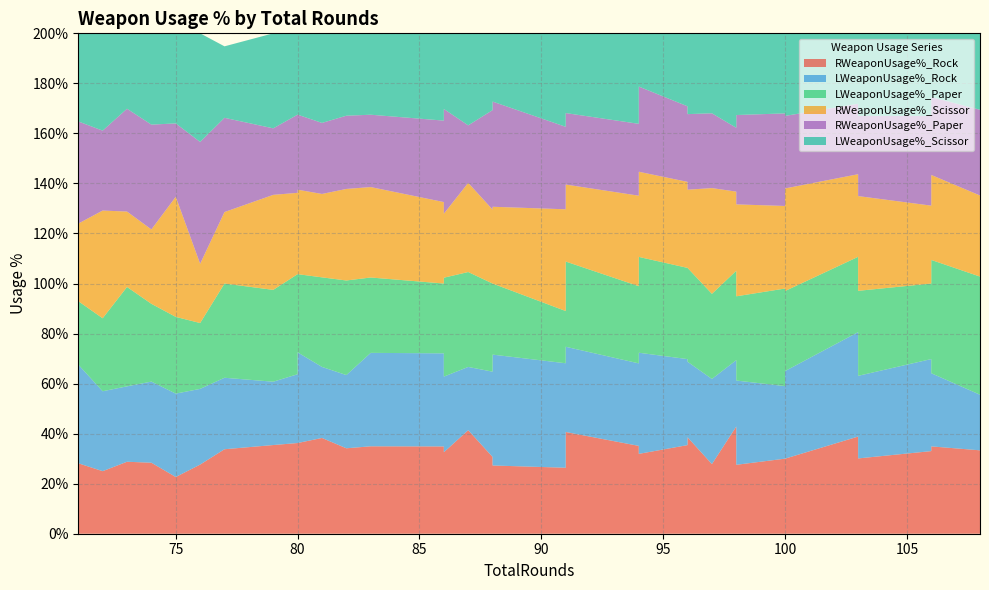

Reading left to right, what are all the values shown in this chart?

RWeaponUsage%_Rock: 106=0.3	94=0.3	80=0.4	83=0.3	108=0.3	73=0.3	72=0.2	86=0.3	86=0.3	98=0.4	94=0.4	81=0.4	96=0.4	100=0.3	88=0.3	88=0.3	82=0.3	91=0.4	100=0.3	86=0.3	86=0.3	80=0.4	87=0.4	75=0.2	71=0.3	91=0.3	96=0.4	96=0.4	77=0.3	103=0.4	98=0.4	76=0.3	106=0.3	97=0.3	98=0.3	94=0.3	74=0.3	103=0.3	91=0.3	79=0.4
LWeaponUsage%_Rock: 106=0.4	94=0.4	80=0.3	83=0.4	108=0.2	73=0.3	72=0.3	86=0.4	86=0.3	98=0.3	94=0.3	81=0.3	96=0.3	100=0.3	88=0.3	88=0.4	82=0.3	91=0.3	100=0.3	86=0.3	86=0.4	80=0.4	87=0.3	75=0.3	71=0.4	91=0.4	96=0.3	96=0.3	77=0.3	103=0.4	98=0.4	76=0.3	106=0.3	97=0.3	98=0.3	94=0.4	74=0.3	103=0.3	91=0.4	79=0.3
LWeaponUsage%_Paper: 106=0.3	94=0.4	80=0.4	83=0.3	108=0.5	73=0.4	72=0.3	86=0.3	86=0.4	98=0.4	94=0.3	81=0.4	96=0.4	100=0.4	88=0.4	88=0.3	82=0.4	91=0.3	100=0.3	86=0.3	86=0.3	80=0.3	87=0.4	75=0.3	71=0.3	91=0.2	96=0.4	96=0.3	77=0.4	103=0.3	98=0.3	76=0.3	106=0.5	97=0.3	98=0.3	94=0.3	74=0.3	103=0.3	91=0.3	79=0.4
RWeaponUsage%_Scissor: 106=0.3	94=0.3	80=0.3	83=0.4	108=0.3	73=0.3	72=0.4	86=0.3	86=0.3	98=0.3	94=0.4	81=0.3	96=0.3	100=0.3	88=0.3	88=0.3	82=0.4	91=0.3	100=0.4	86=0.3	86=0.3	80=0.3	87=0.4	75=0.5	71=0.3	91=0.4	96=0.3	96=0.3	77=0.3	103=0.3	98=0.3	76=0.2	106=0.3	97=0.4	98=0.4	94=0.4	74=0.3	103=0.4	91=0.3	79=0.4
RWeaponUsage%_Paper: 106=0.4	94=0.3	80=0.3	83=0.3	108=0.3	73=0.4	72=0.3	86=0.3	86=0.4	98=0.3	94=0.3	81=0.3	96=0.3	100=0.4	88=0.4	88=0.4	82=0.3	91=0.3	100=0.3	86=0.4	86=0.4	80=0.3	87=0.2	75=0.3	71=0.4	91=0.3	96=0.3	96=0.3	77=0.4	103=0.3	98=0.3	76=0.5	106=0.3	97=0.3	98=0.4	94=0.3	74=0.4	103=0.3	91=0.3	79=0.3
LWeaponUsage%_Scissor: 106=0.3	94=0.2	80=0.3	83=0.3	108=0.3	73=0.3	72=0.4	86=0.3	86=0.3	98=0.4	94=0.4	81=0.4	96=0.3	100=0.3	88=0.3	88=0.3	82=0.3	91=0.3	100=0.3	86=0.4	86=0.3	80=0.3	87=0.4	75=0.4	71=0.4	91=0.4	96=0.3	96=0.4	77=0.3	103=0.3	98=0.4	76=0.4	106=0.3	97=0.3	98=0.3	94=0.4	74=0.4	103=0.3	91=0.3	79=0.4